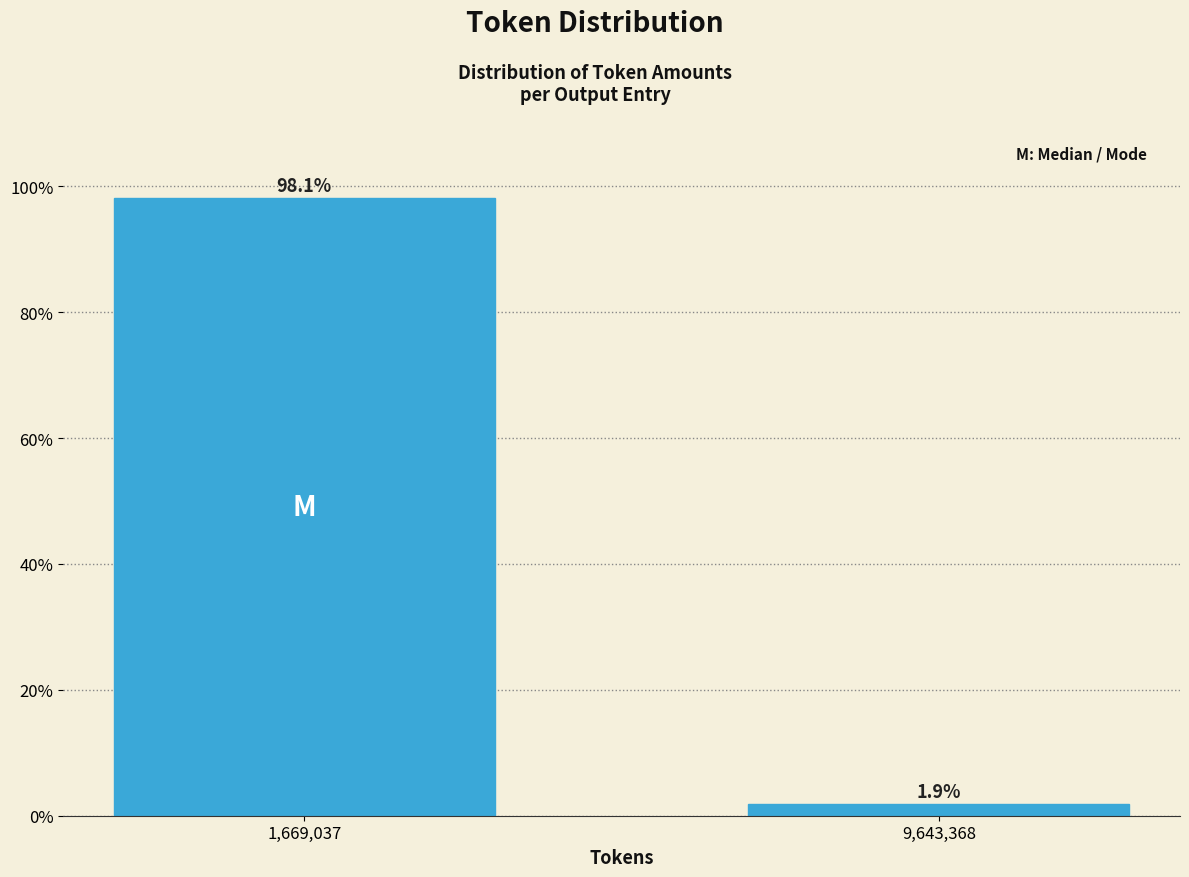

Reading left to right, what are all the values shown in this chart?

98.1	1.9